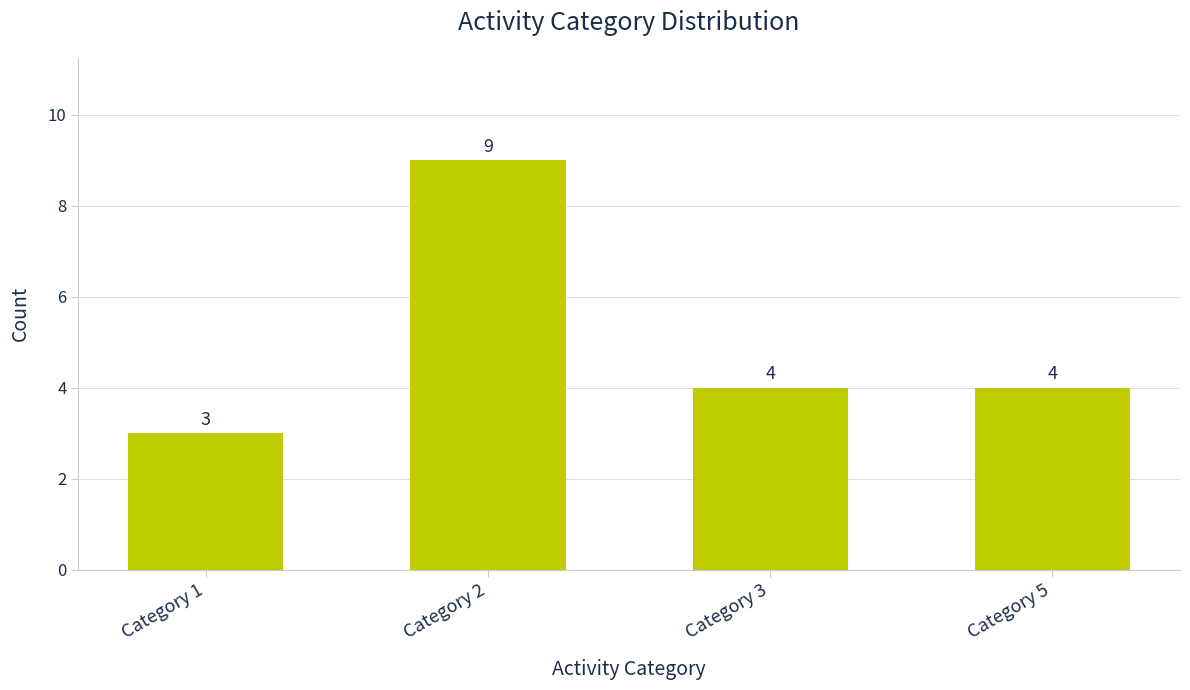

Reading right to left, list all the values displayed in this chart.

4	4	9	3